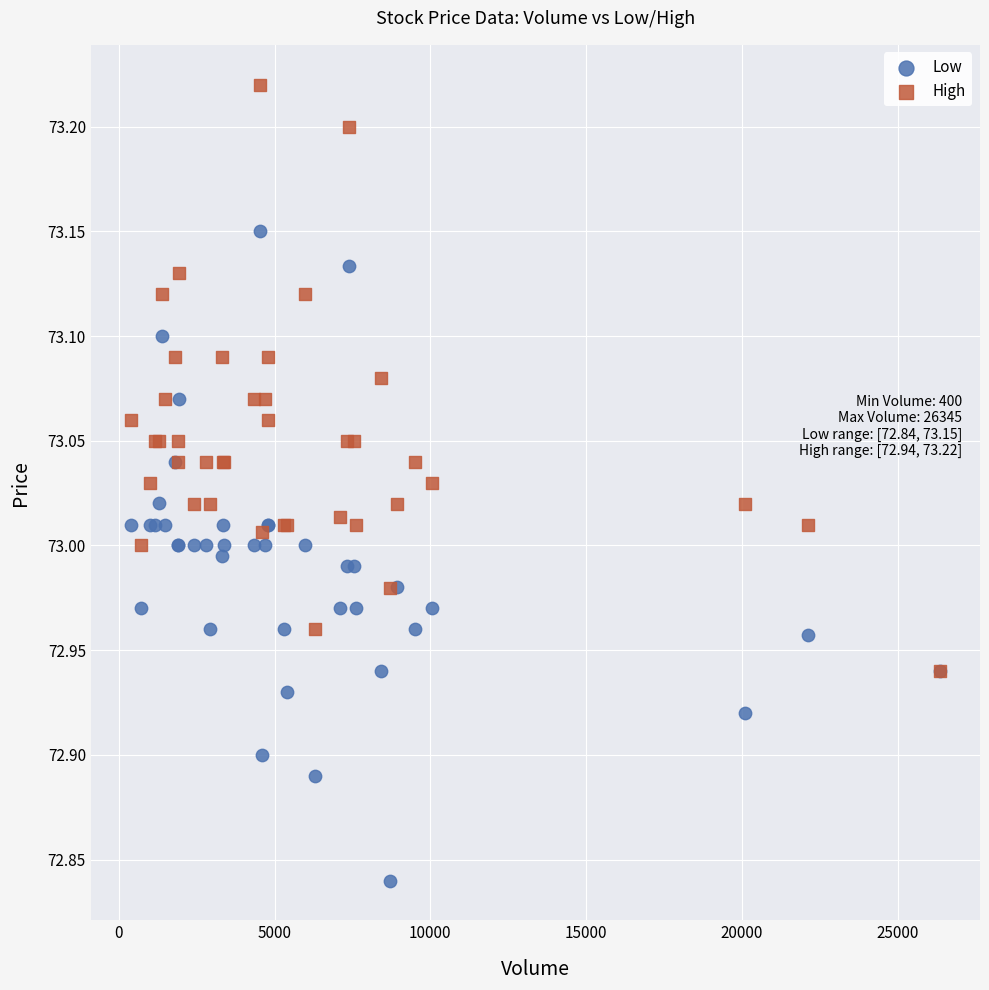

What are all the series names shown in the legend?

Low, High